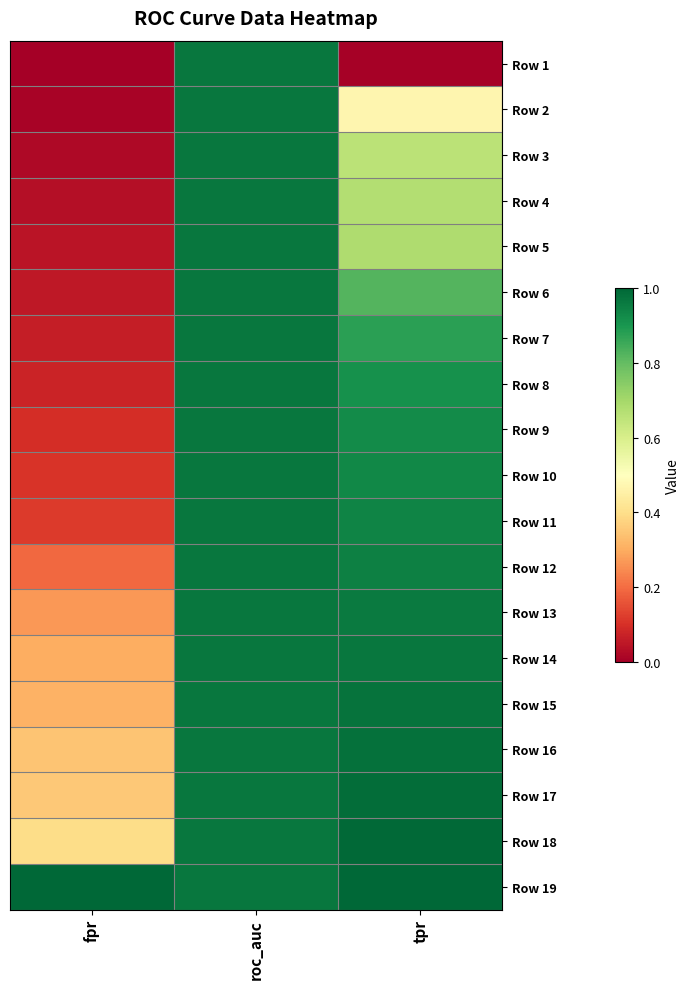

Between roc_auc and fpr, which is larger?

roc_auc